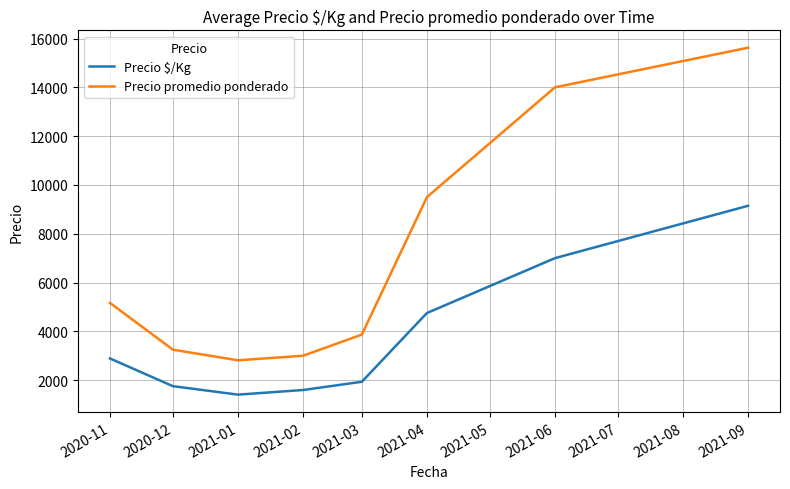

In Precio promedio ponderado, how many points are lower than both neighbors (excluding endpoints)?

1